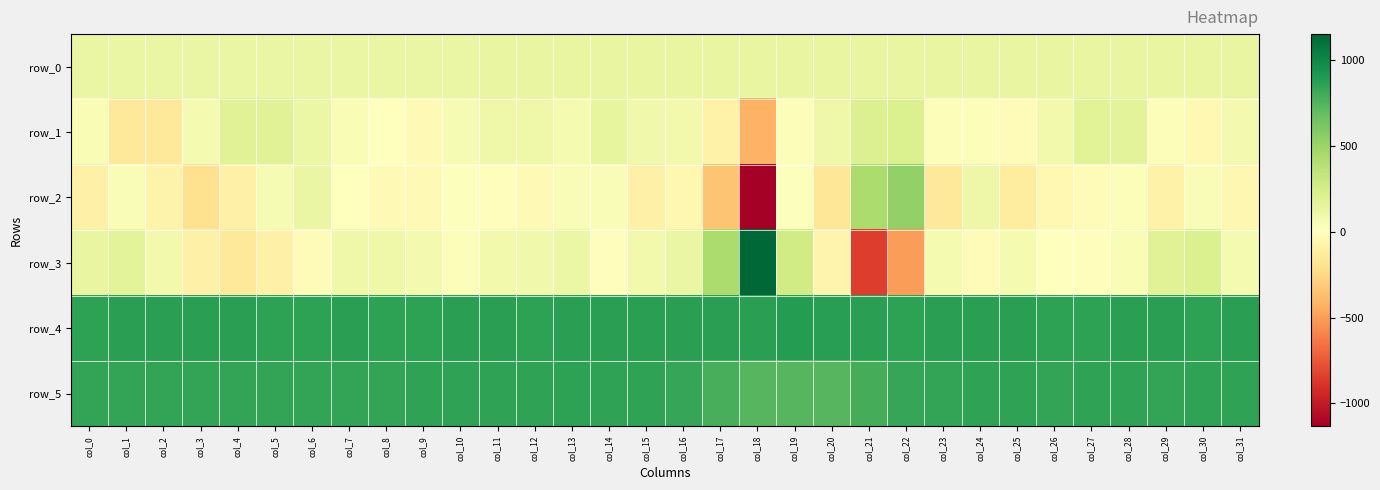

Read the row_1 value at col_10.

61.0